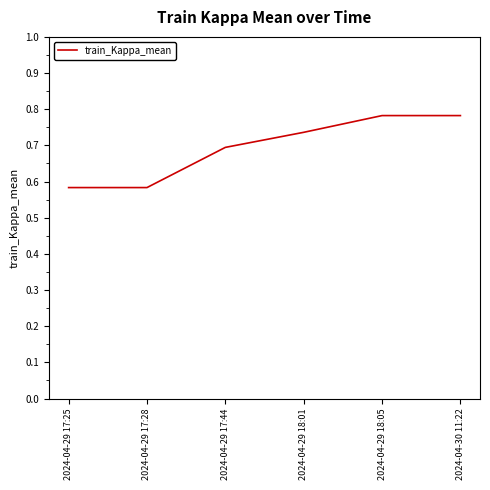

Between 2024-04-29 17:28 and 2024-04-29 17:44, which is larger?

2024-04-29 17:44